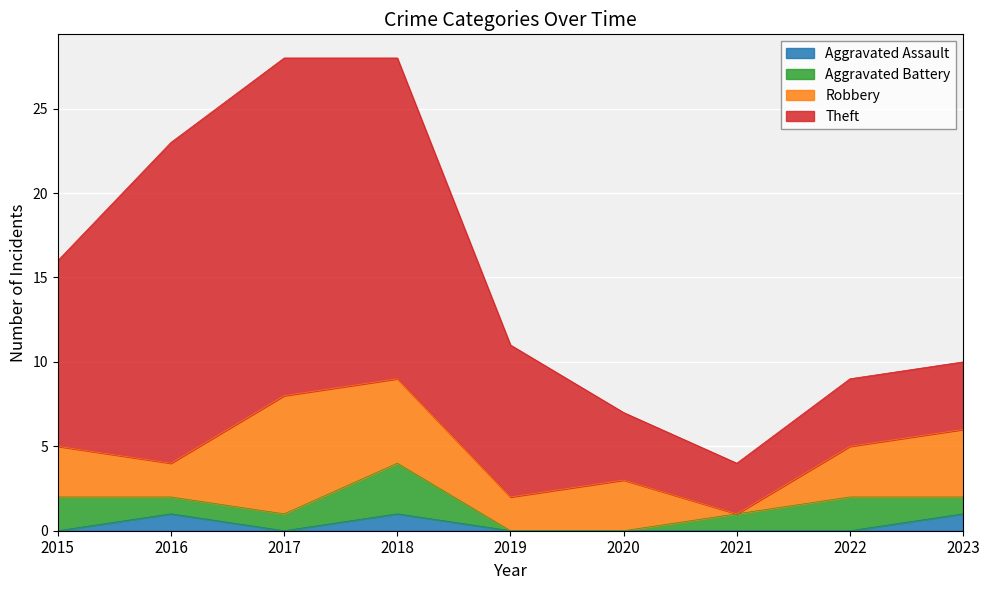

What is the greatest value displayed?

20